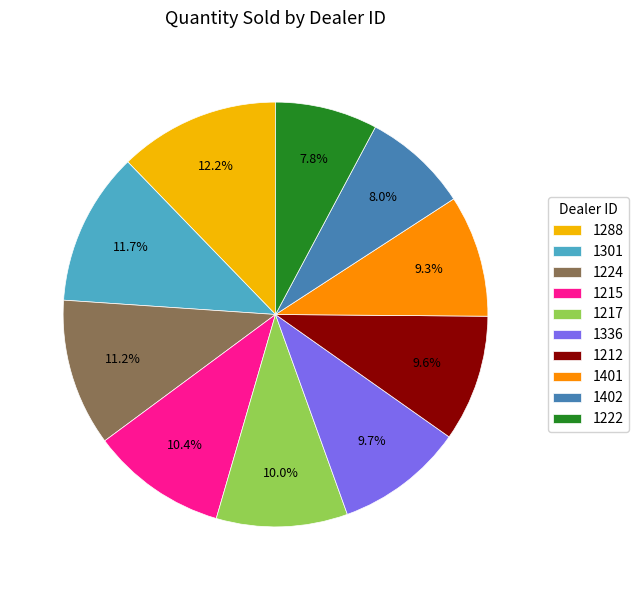

What is the largest slice in the pie chart?

1288